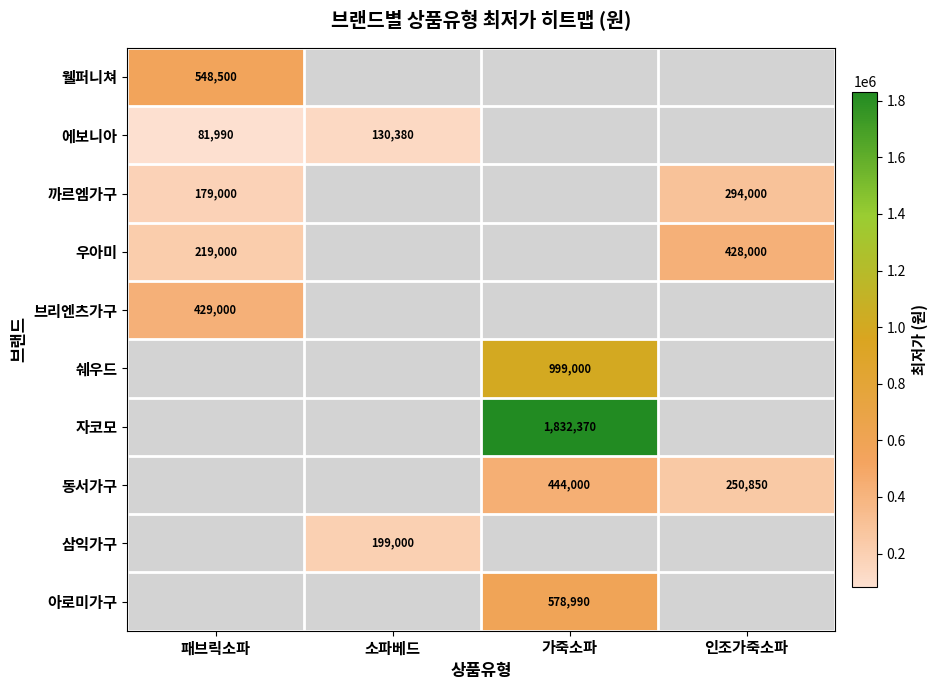

At how many categories does at least one series exceed 1049469?

1